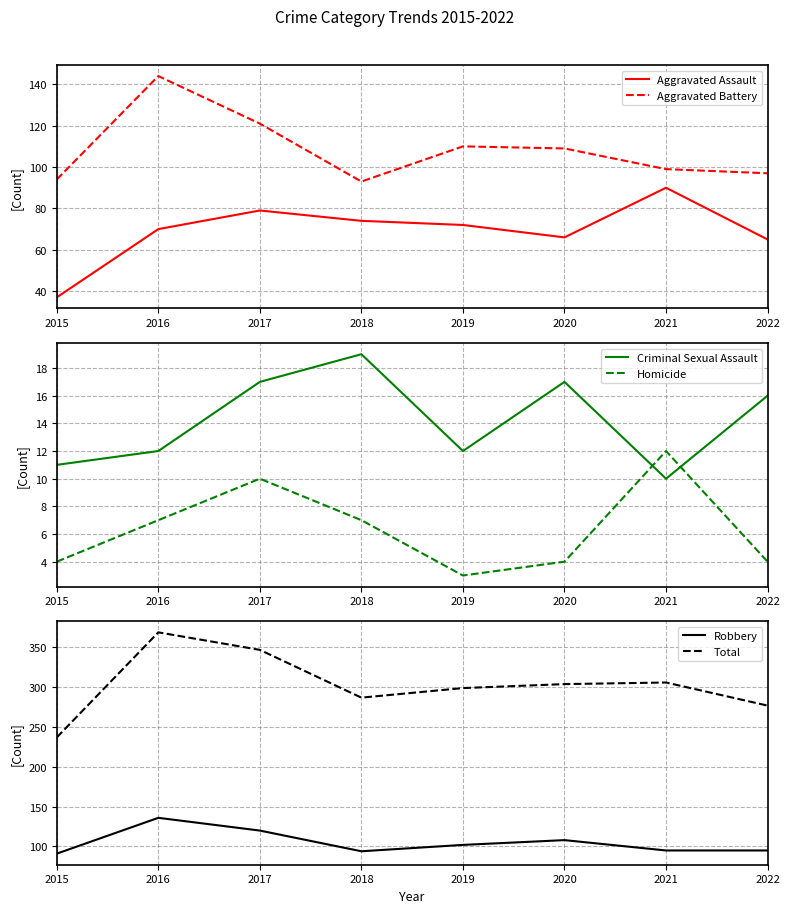

True or false: Criminal Sexual Assault and Aggravated Battery intersect in this chart.

False